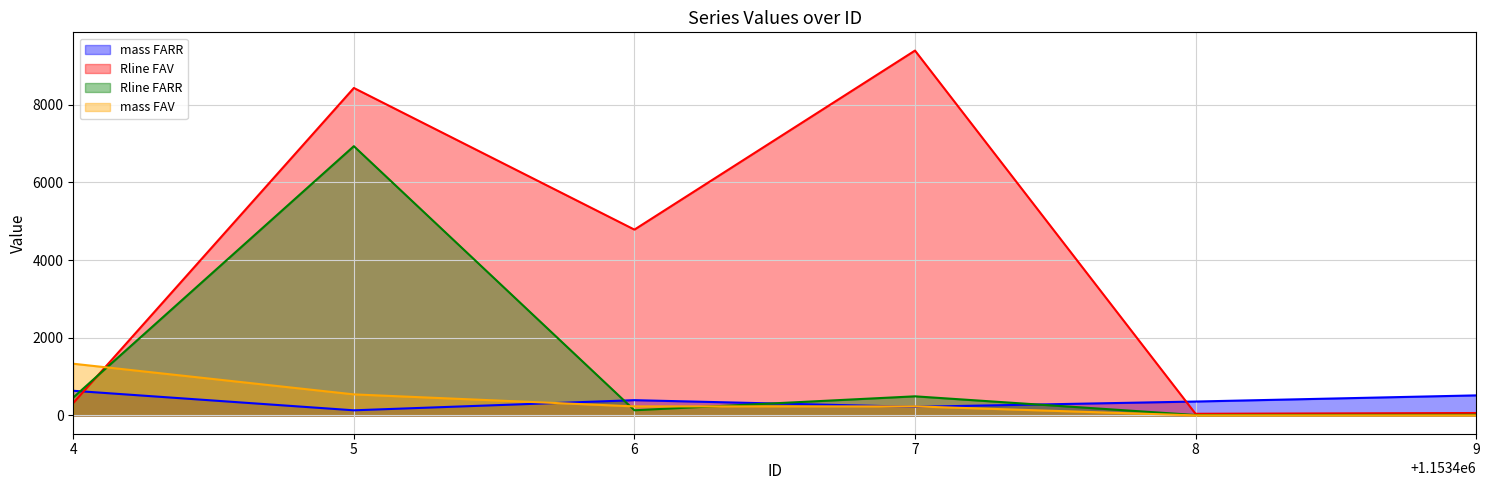

What is the sum of the mass FARR values at 9 and 7?

740.3